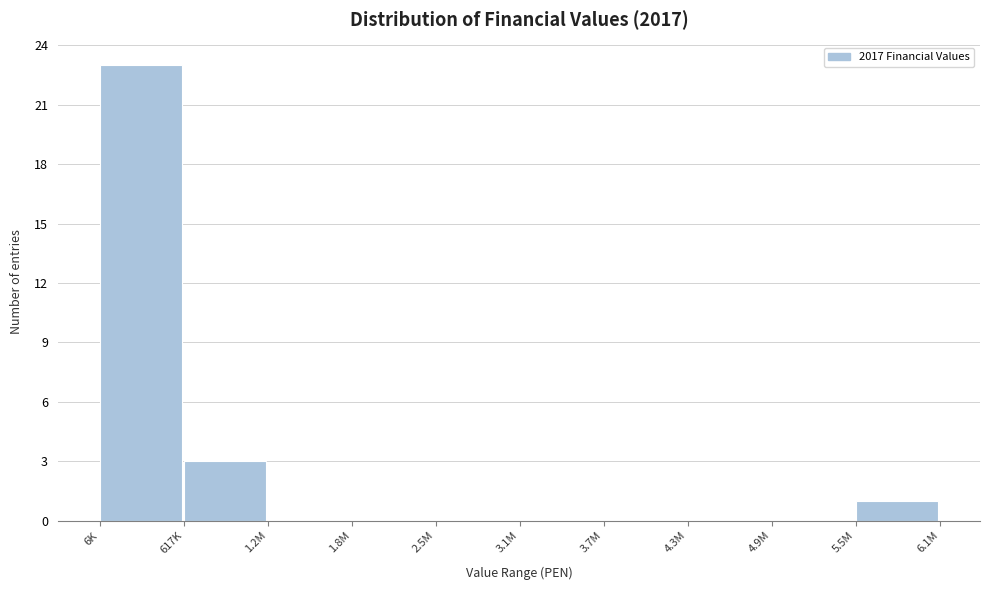

Reading left to right, extract all data points from this chart.

6K=23	617K=3	1.2M=0	1.8M=0	2.5M=0	3.1M=0	3.7M=0	4.3M=0	4.9M=0	5.5M=1